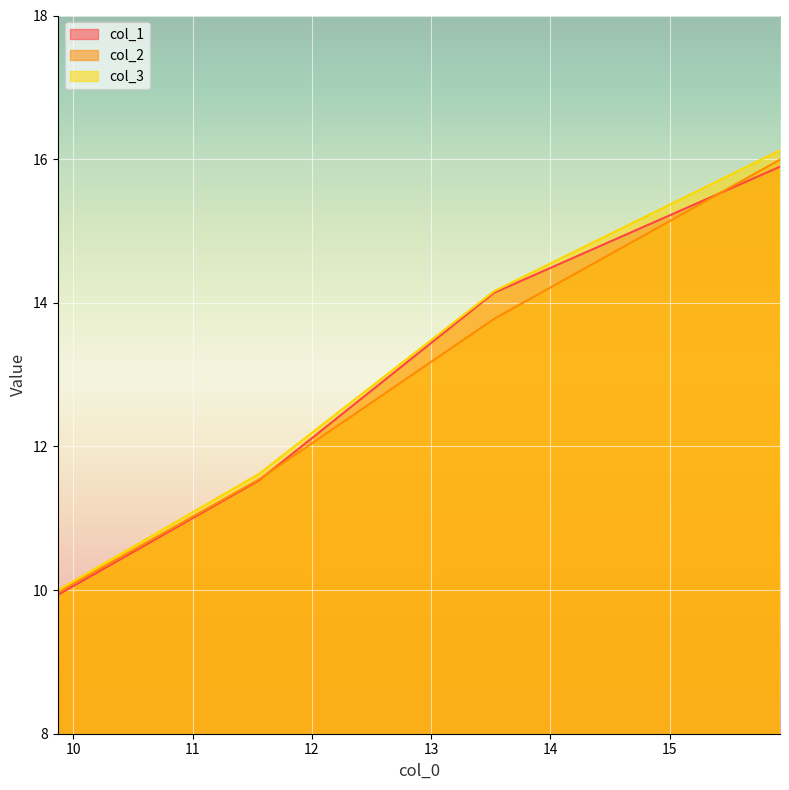

Does the chart display data point markers on the line(s)?

No